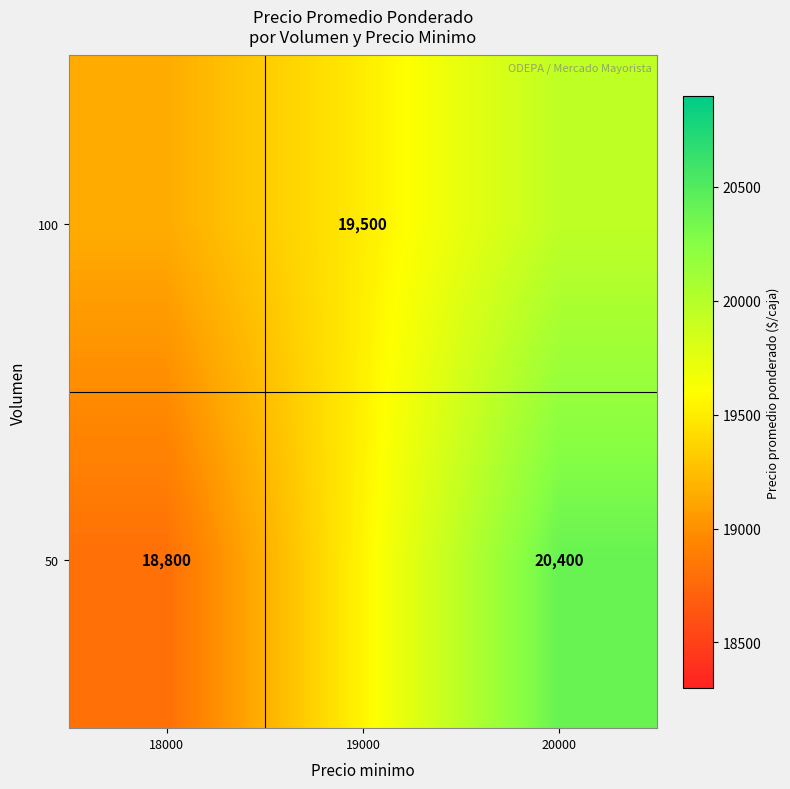

True or false: 100 has a value of 26462 at 19000.

False